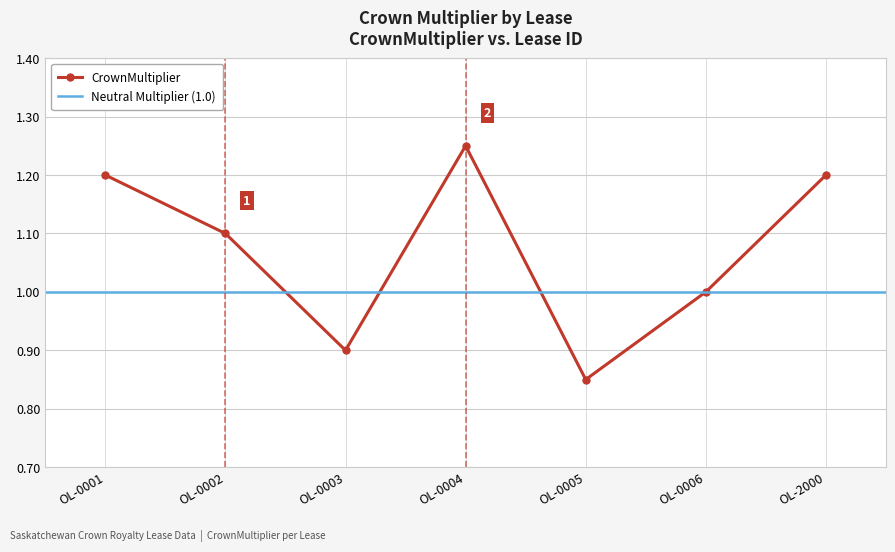

Is it true that the value at OL-0005 is 1.5?

False